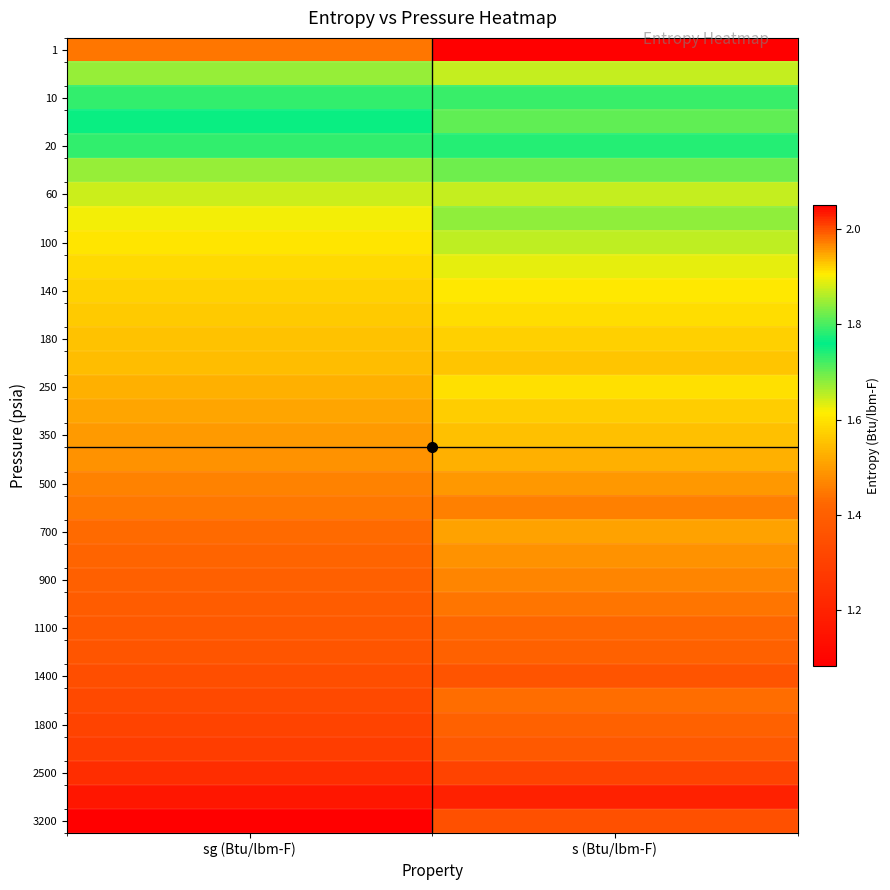

At which category is the sum across all series the highest?

s (Btu/lbm-F)